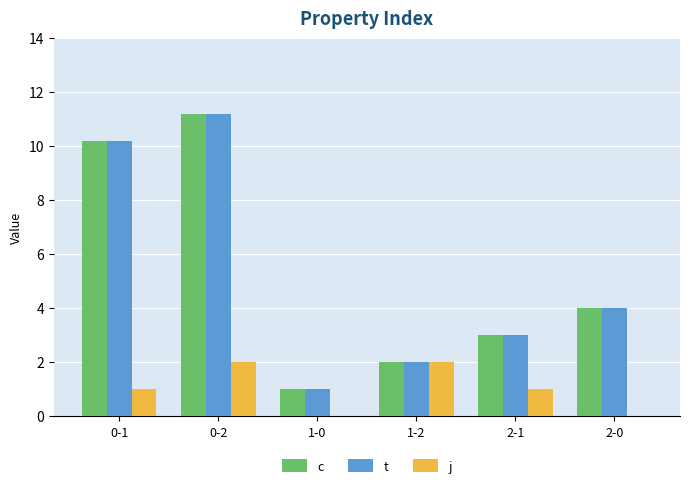

What is the spread (max minus min) of values at 0-2?

9.2